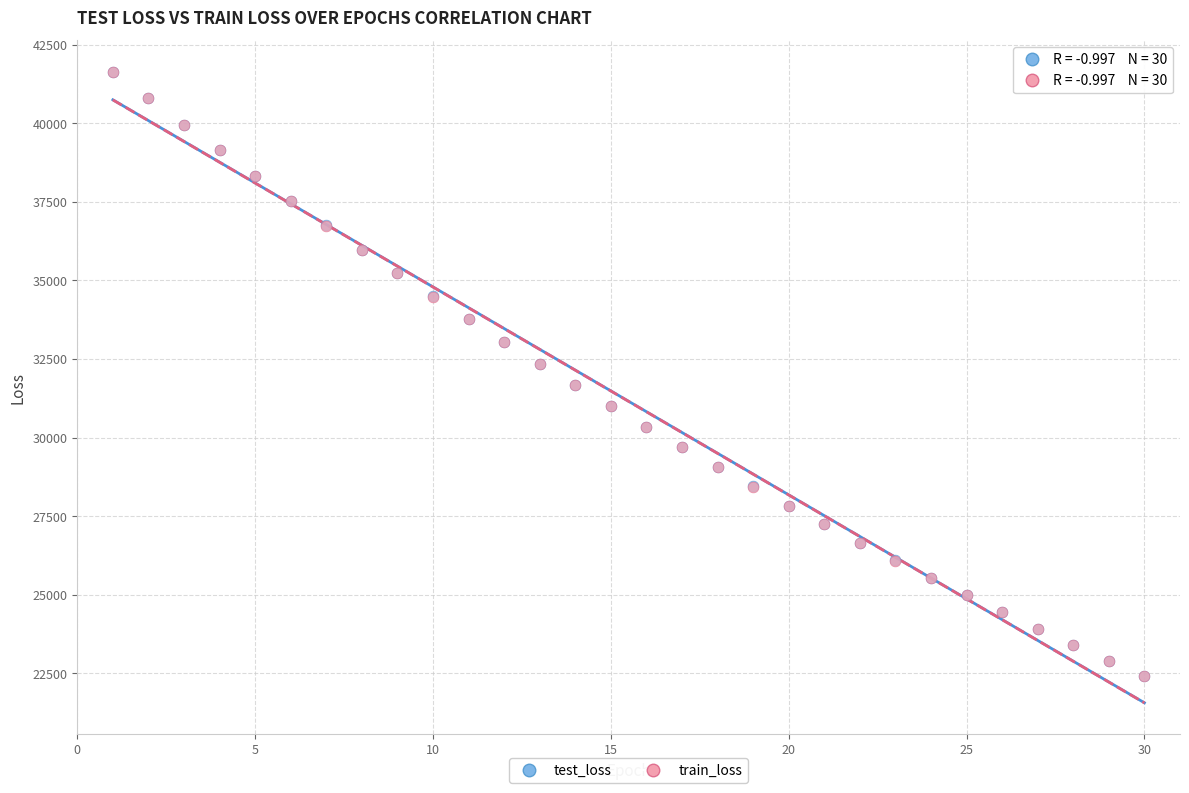

What are all the series names shown in the legend?

test_loss, train_loss